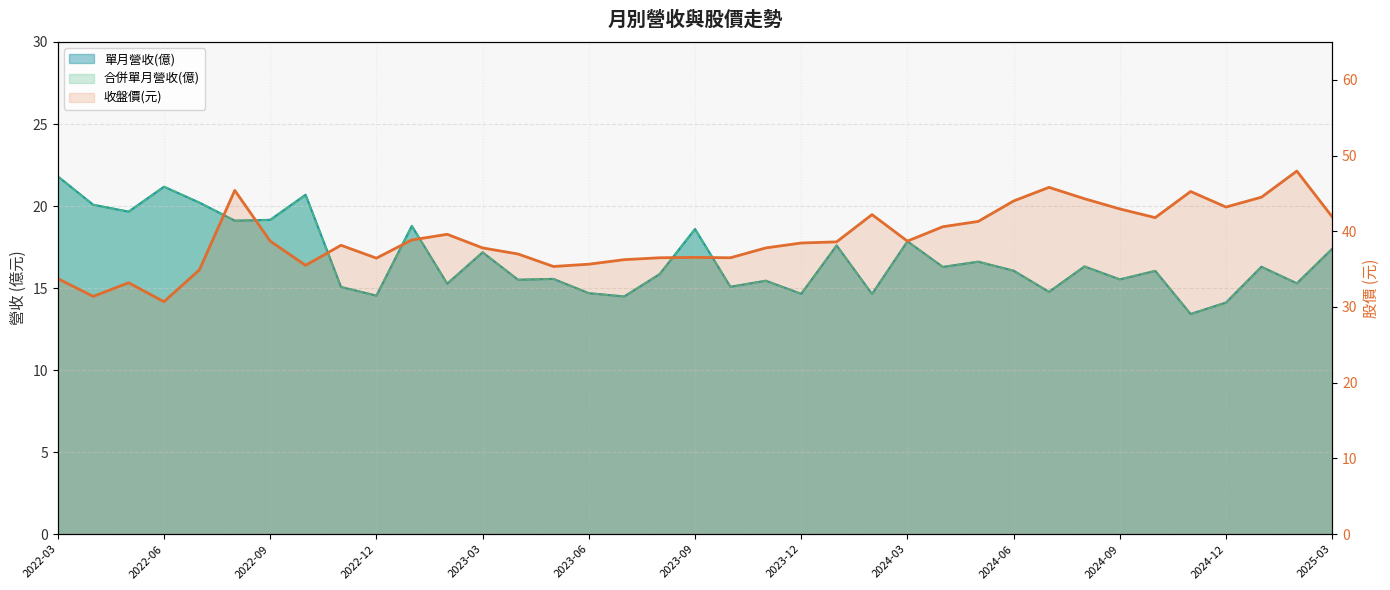

What is the ratio of the value at 35 to the value at 23?

1.1